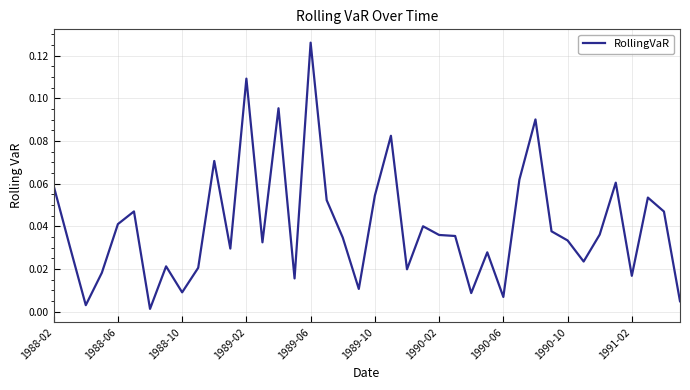

How many points are higher than both their immediate neighbors (excluding endpoints)?

12